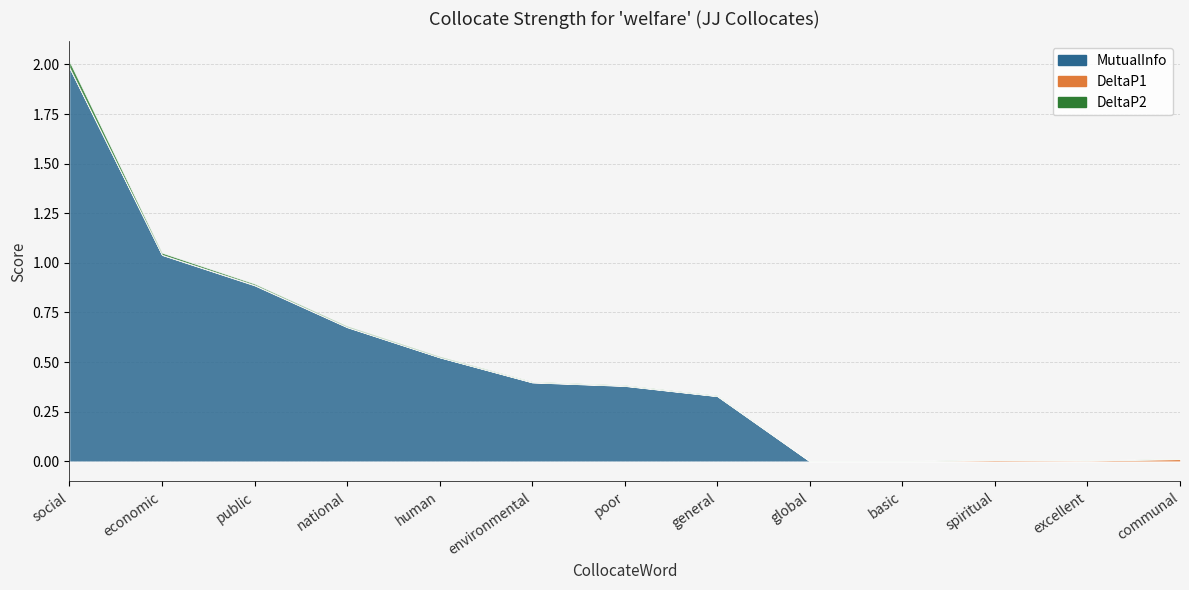

What is the difference between the maximum and minimum values in the MutualInfo series?

2.0